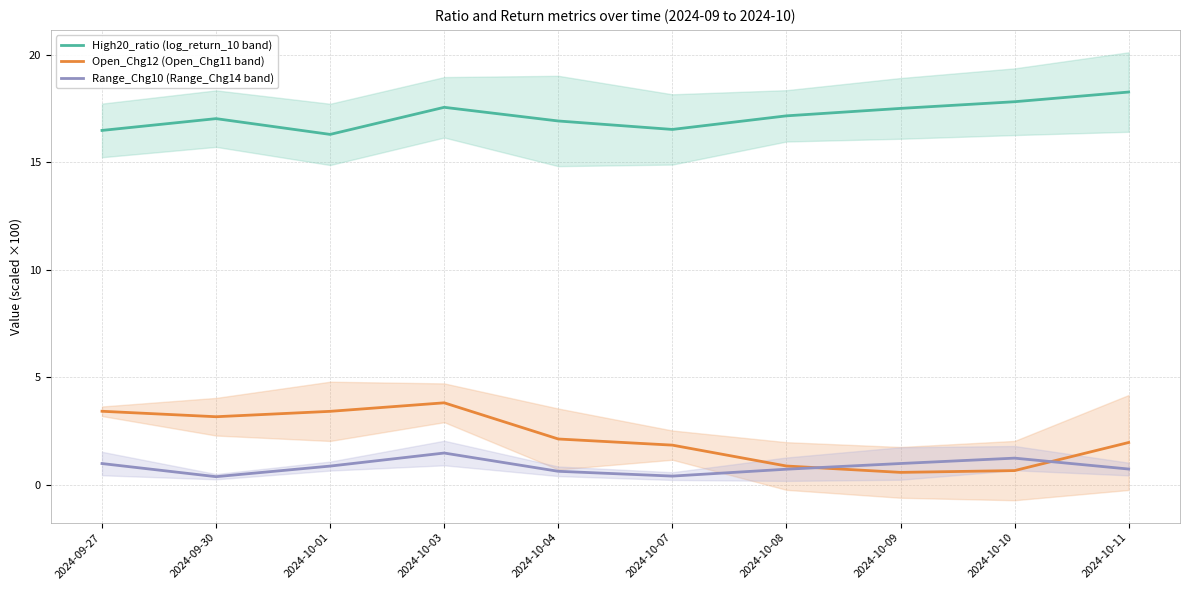

How many values in the Open_Chg12 (Open_Chg11 band) series are below 2?

5